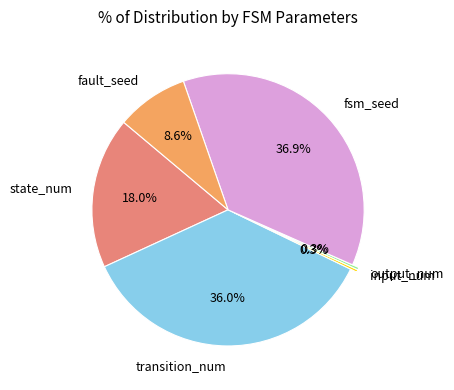

Is there any slice that represents more than half of the pie?

No